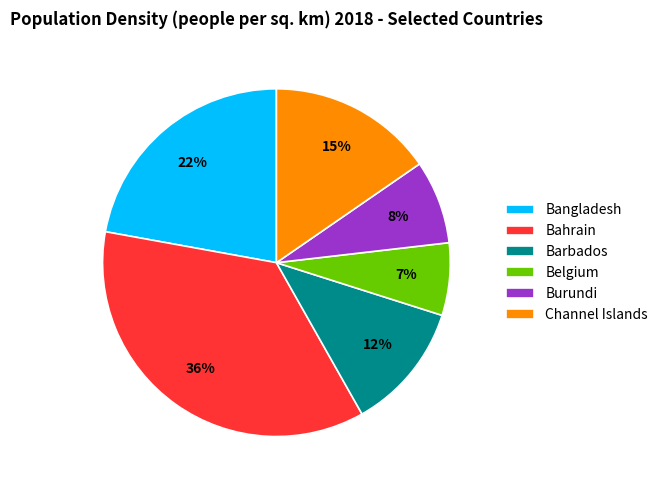

Which slice is the smallest?

Belgium